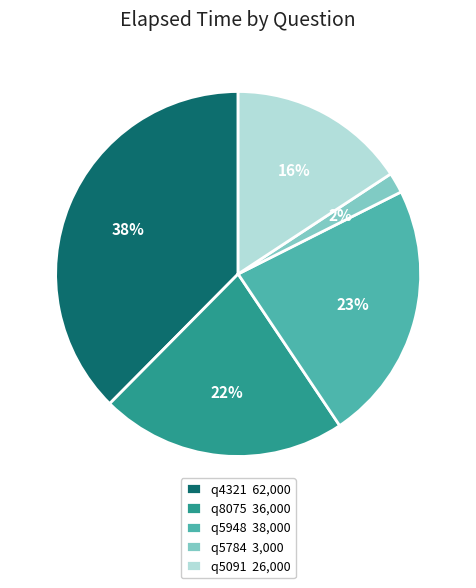

How many slices are in this pie chart?

5